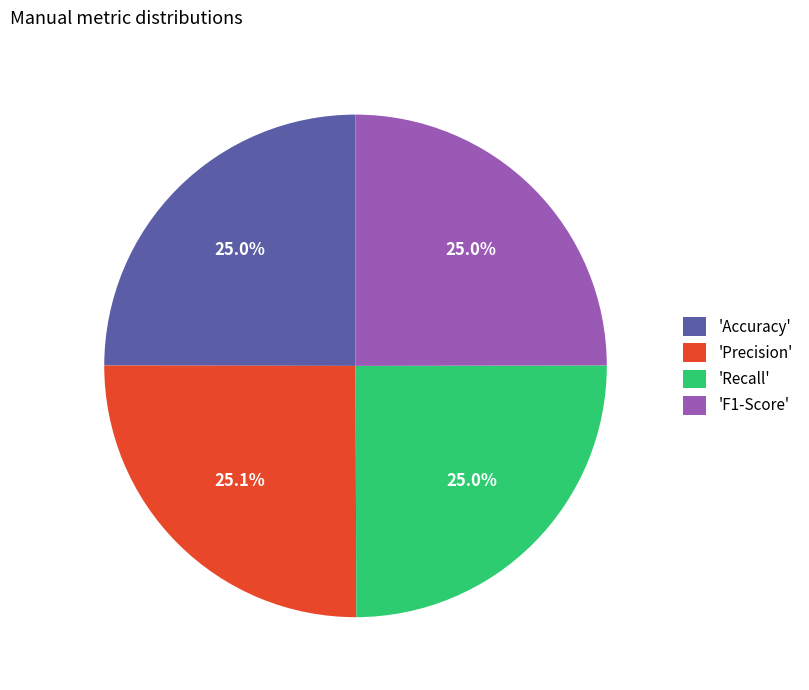

What is the ratio of the value at 'Precision' to the value at 'Accuracy'?

1.0